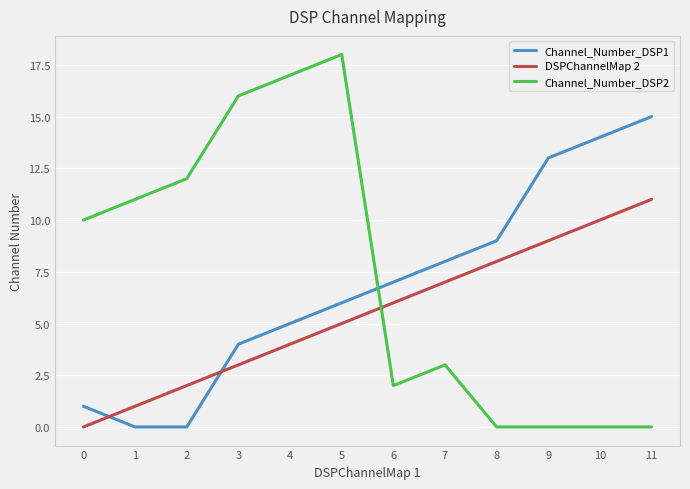

True or false: DSPChannelMap 2 and Channel_Number_DSP1 cross at least once.

True